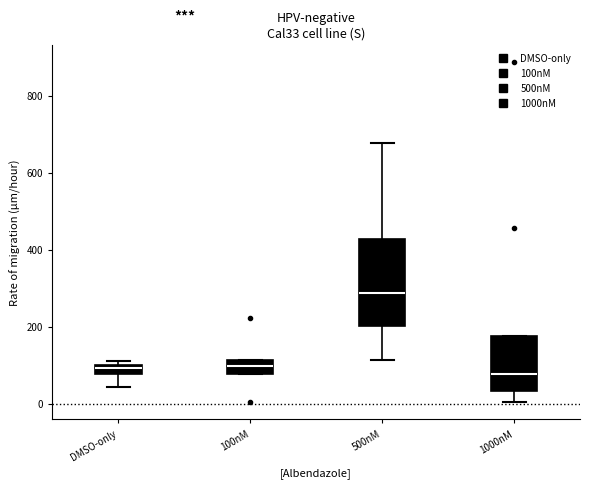

Which box is the tallest, from its lower edge to its upper edge?

500nM